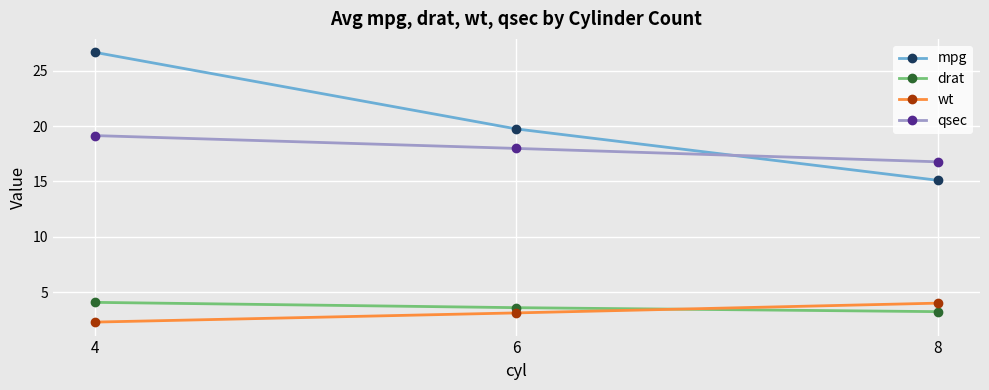

Reading left to right, what are all the values shown in this chart?

mpg: 26.7	19.7	15.1
drat: 4.1	3.6	3.2
wt: 2.3	3.1	4.0
qsec: 19.1	18.0	16.8